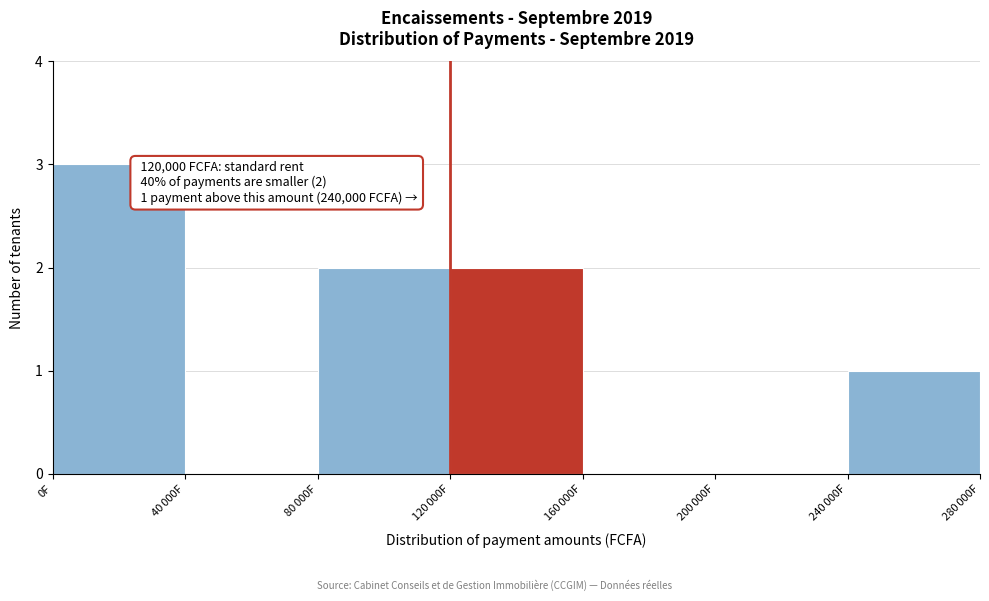

What is the sum of all values?

8